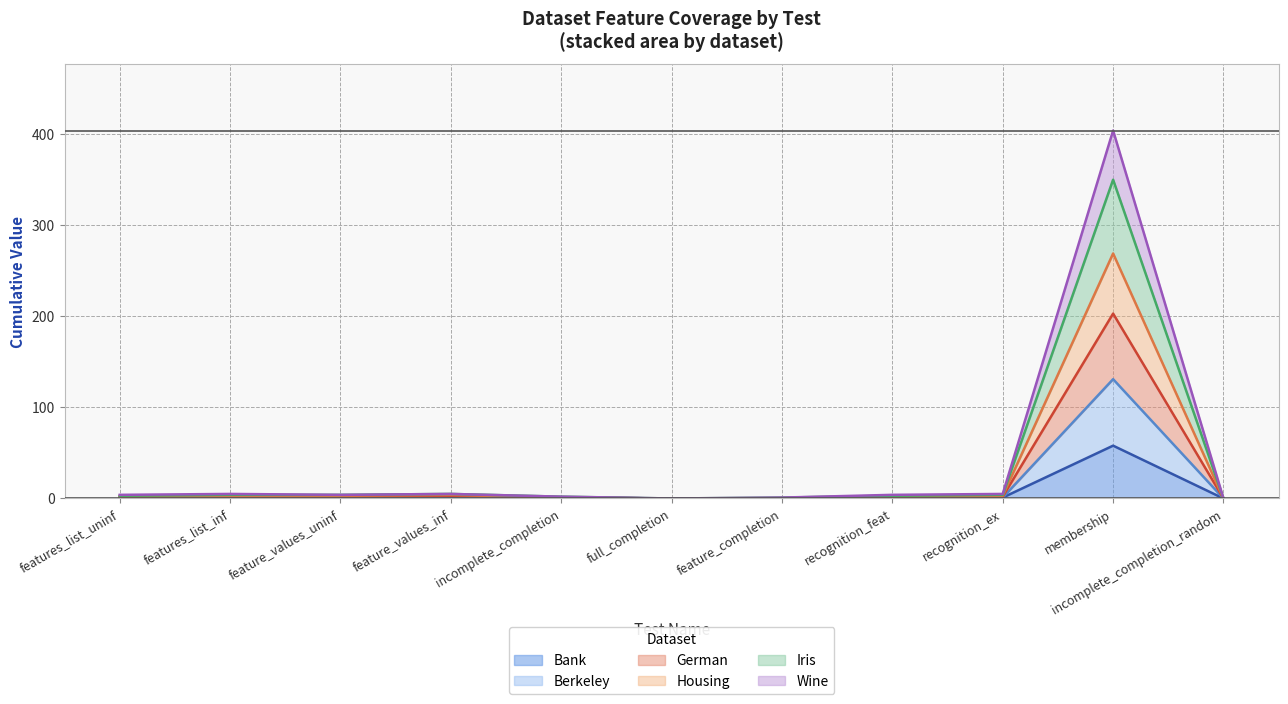

List the labels in order of Iris value, largest first.

membership, feature_values_inf, features_list_inf, feature_values_uninf, recognition_ex, features_list_uninf, recognition_feat, incomplete_completion, feature_completion, full_completion, incomplete_completion_random